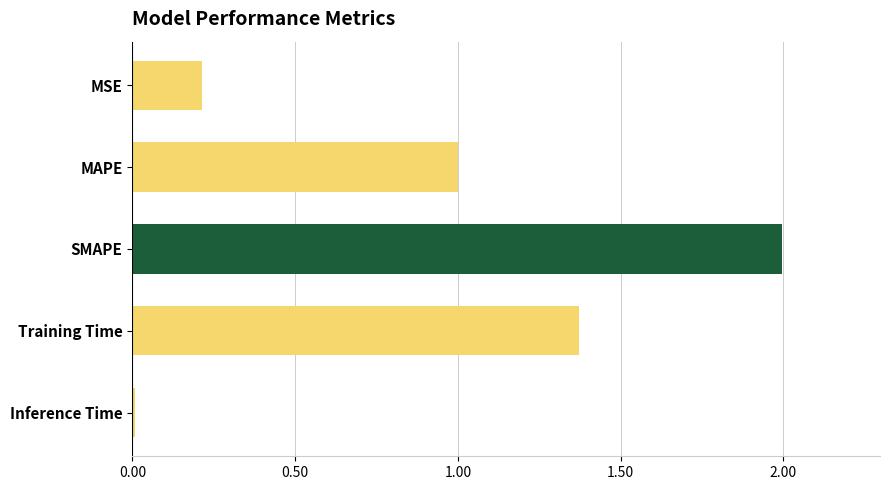

What is the sum of all values?

4.6